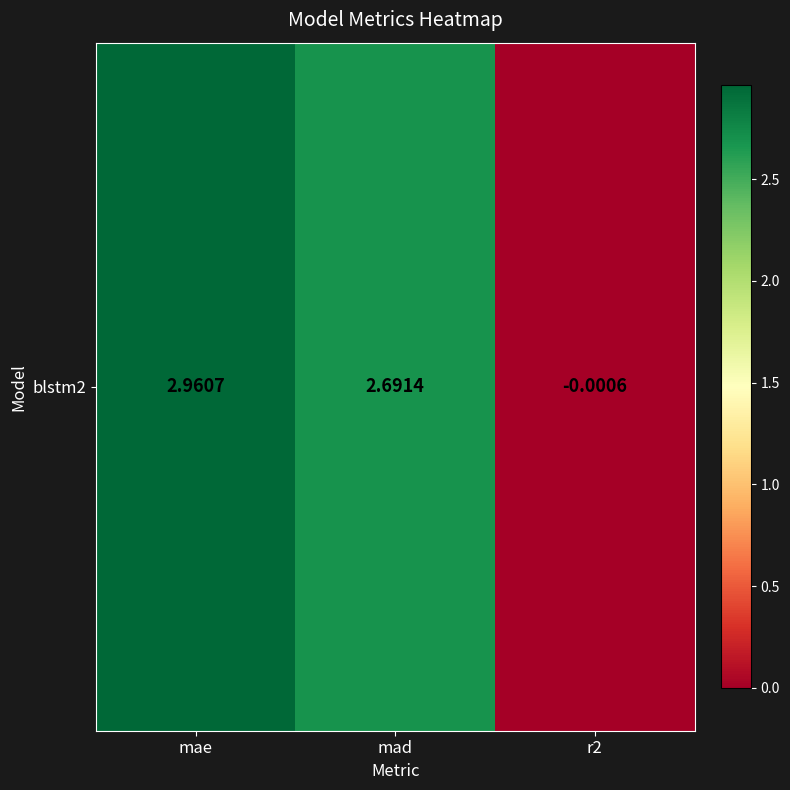

What is the difference between the maximum and minimum values?

3.0